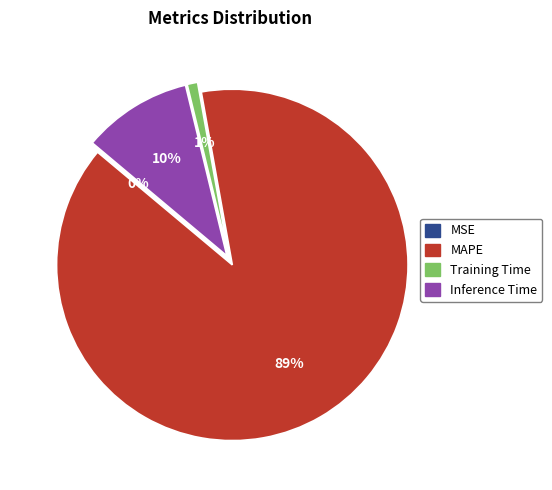

True or false: Inference Time accounts for 22% of the total.

False